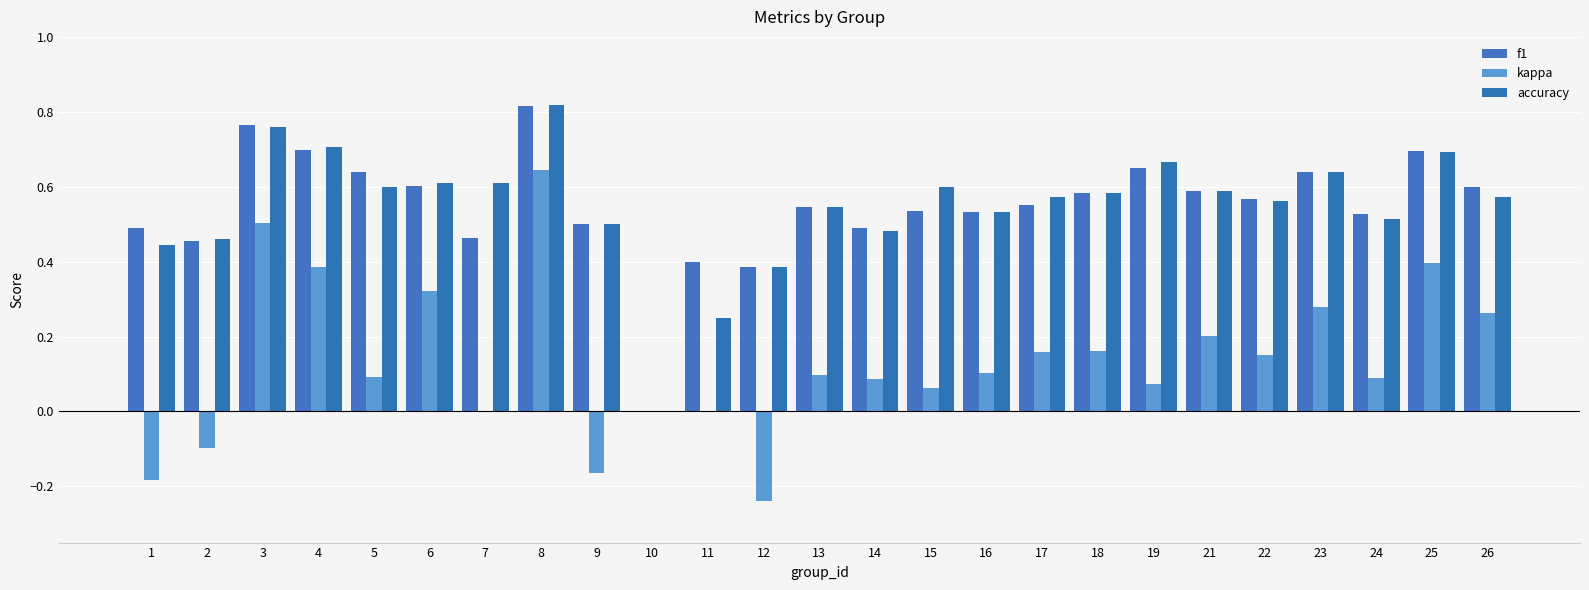

How many groups of bars are there?

25